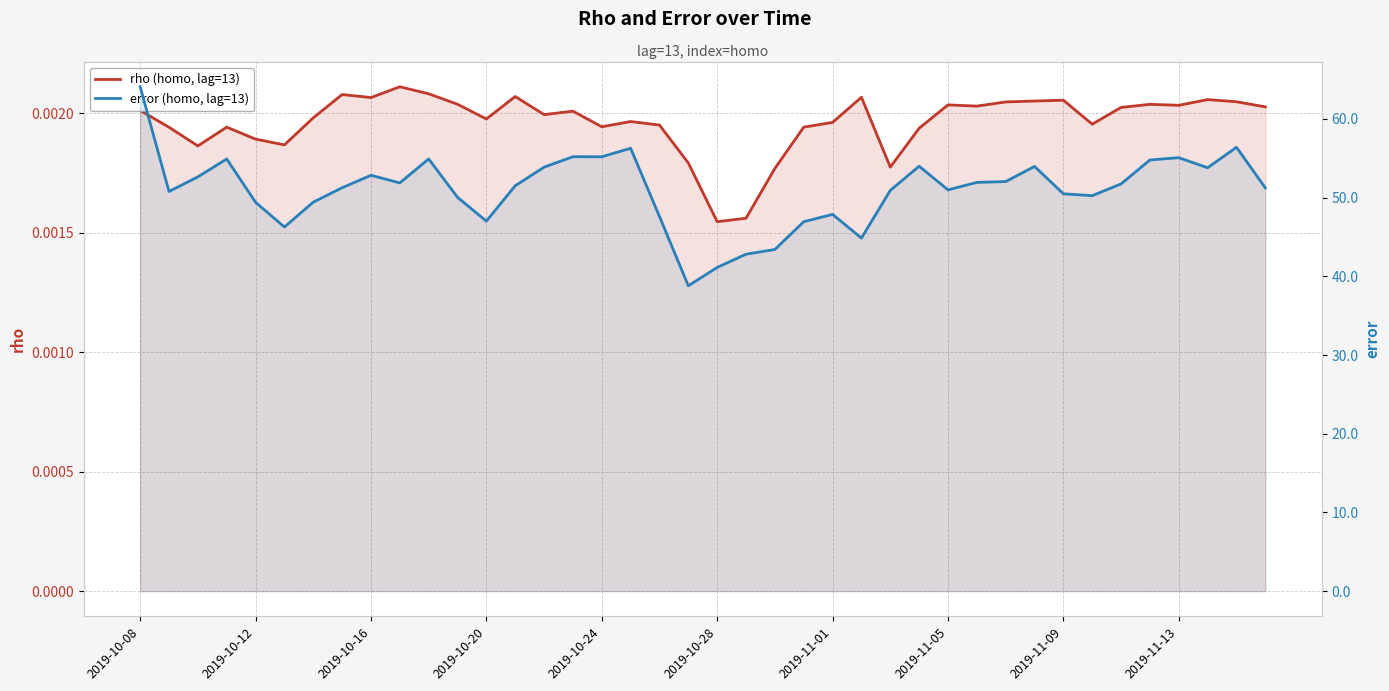

Is it true that error (homo, lag=13) equals 51.0 at 2019-11-05?

True